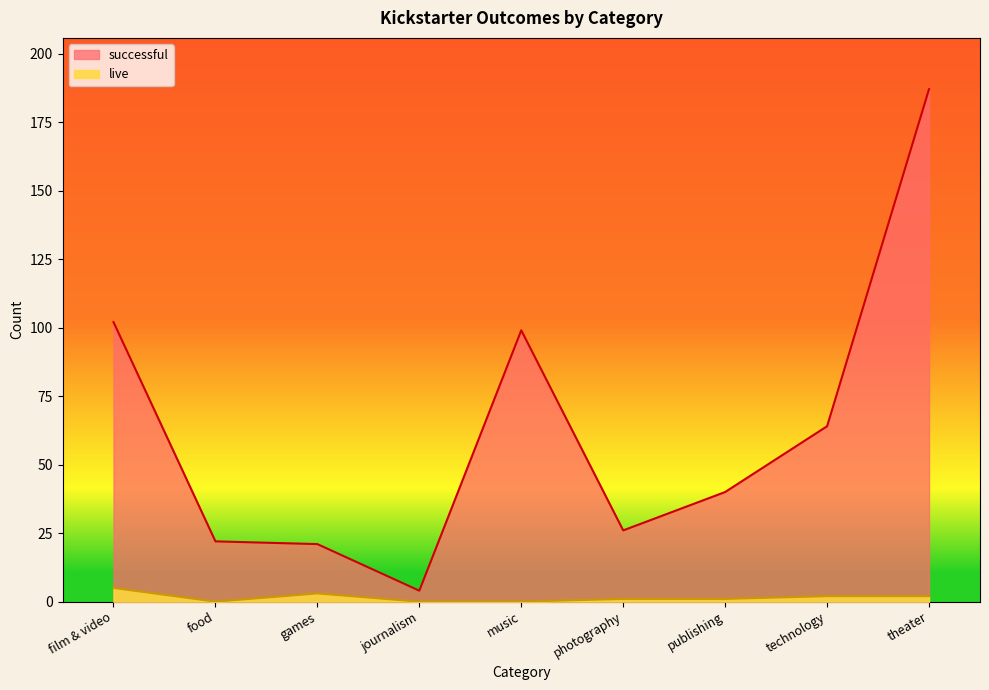

At which label does successful first exceed 40?

film & video